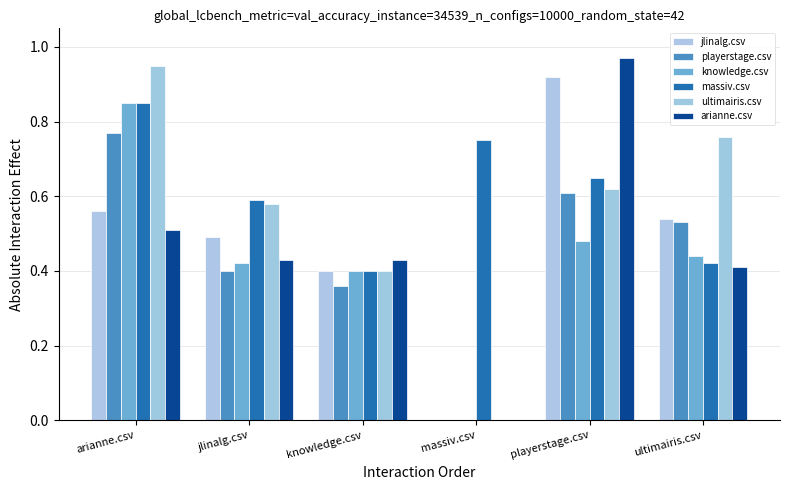

Reading right to left, transcribe all the data shown in this chart.

jlinalg.csv: 0.5	0.9	0.0	0.4	0.5	0.6
playerstage.csv: 0.5	0.6	0.0	0.4	0.4	0.8
knowledge.csv: 0.4	0.5	0.0	0.4	0.4	0.8
massiv.csv: 0.4	0.7	0.8	0.4	0.6	0.8
ultimairis.csv: 0.8	0.6	0.0	0.4	0.6	0.9
arianne.csv: 0.4	1.0	0.0	0.4	0.4	0.5